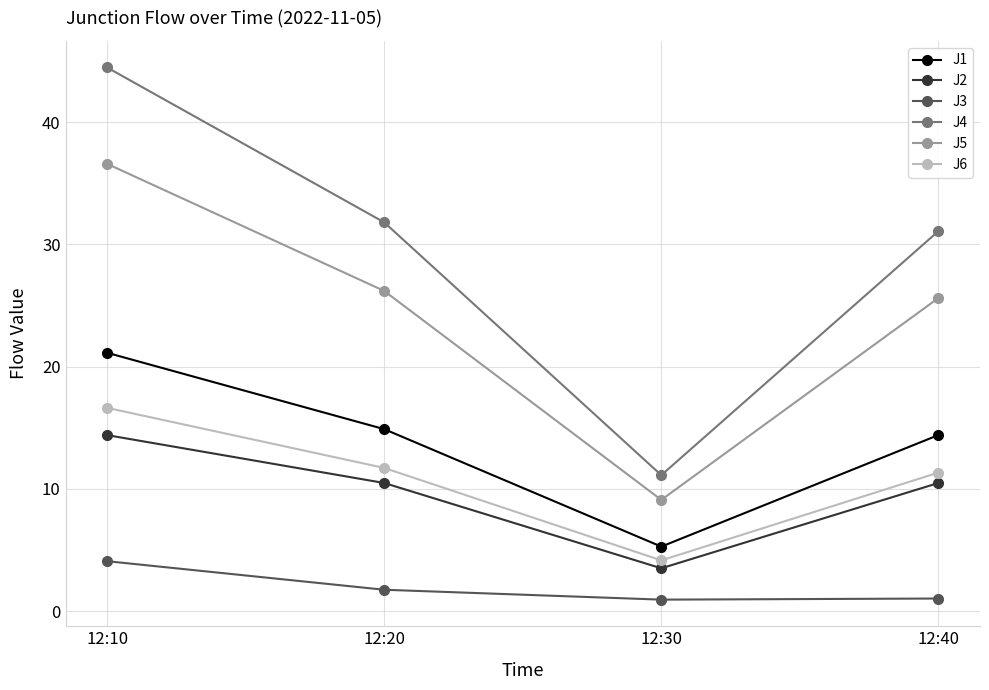

What is the value of the J3 point at the 1st from the left?

4.1